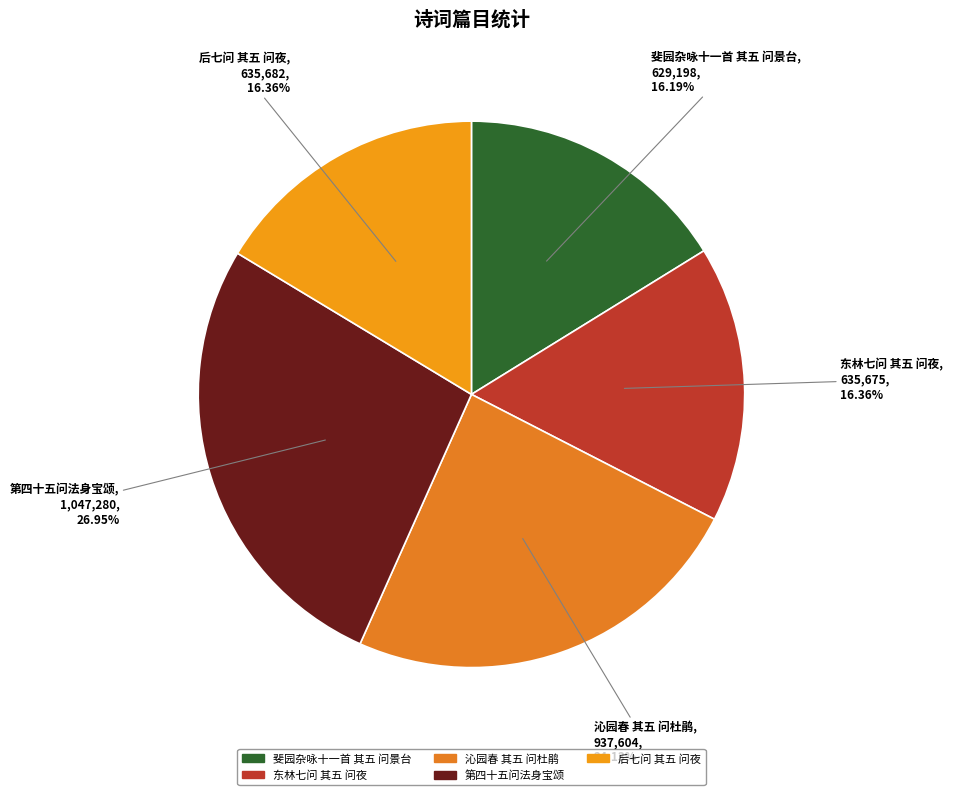

Is it true that 第四十五问法身宝颂 is 37% of the pie?

False